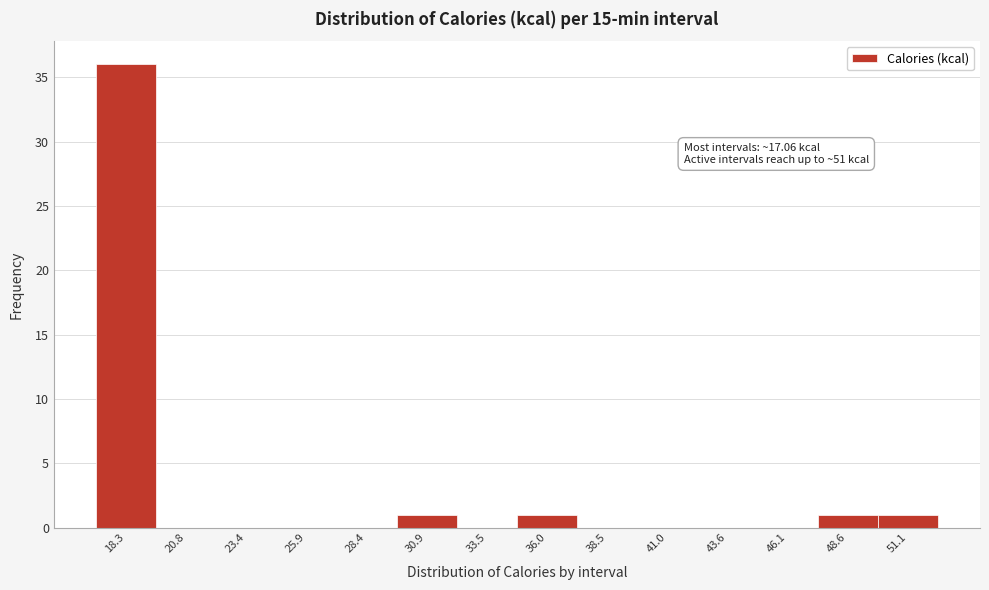

Over which range of the x-axis is the bar tallest?

17.0 to 19.5